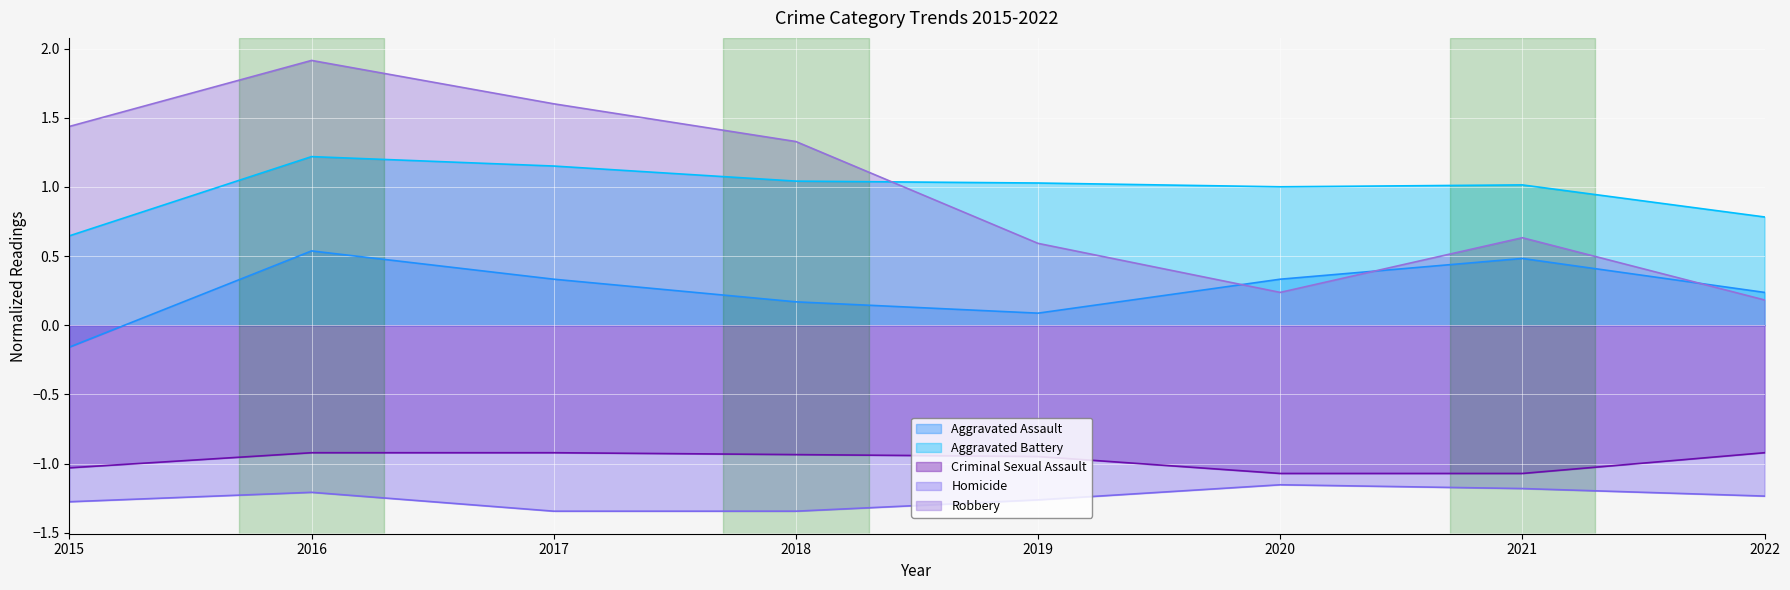

True or false: Aggravated Battery has a value of 1.9 at 2018.

False